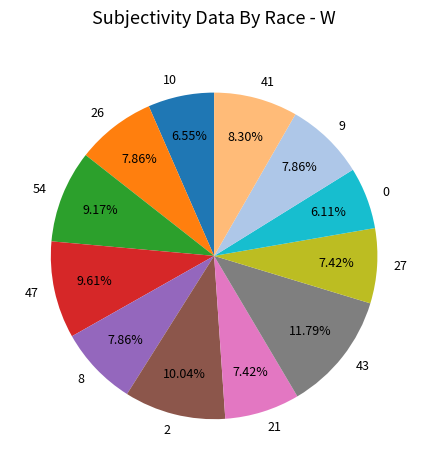

The 47 slice represents 3% of the pie. True or false?

False